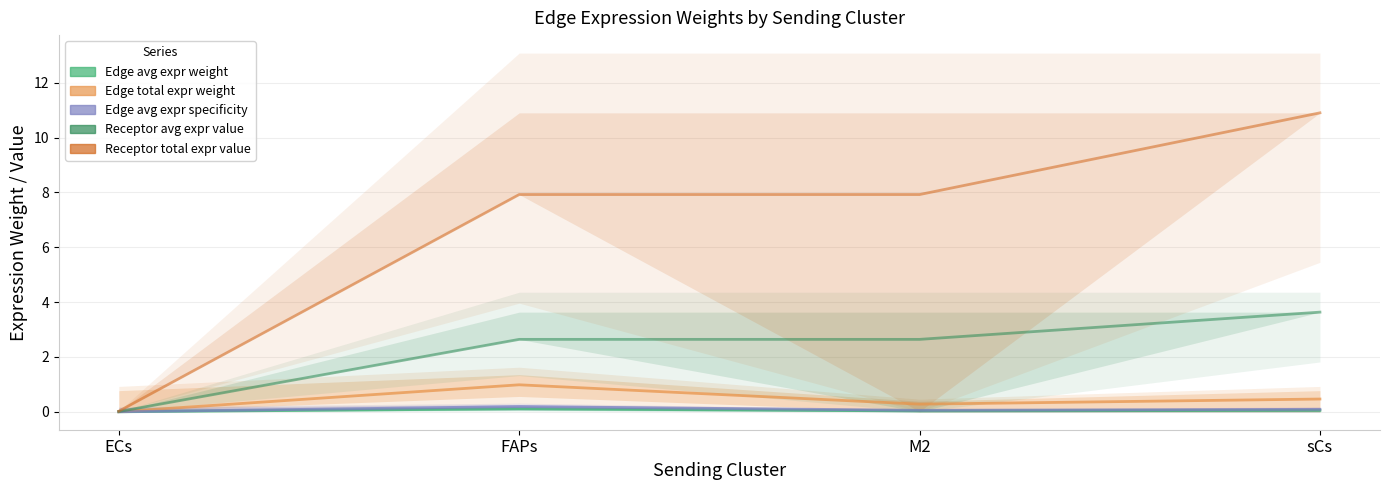

Is this an area chart (filled region under the line)?

No